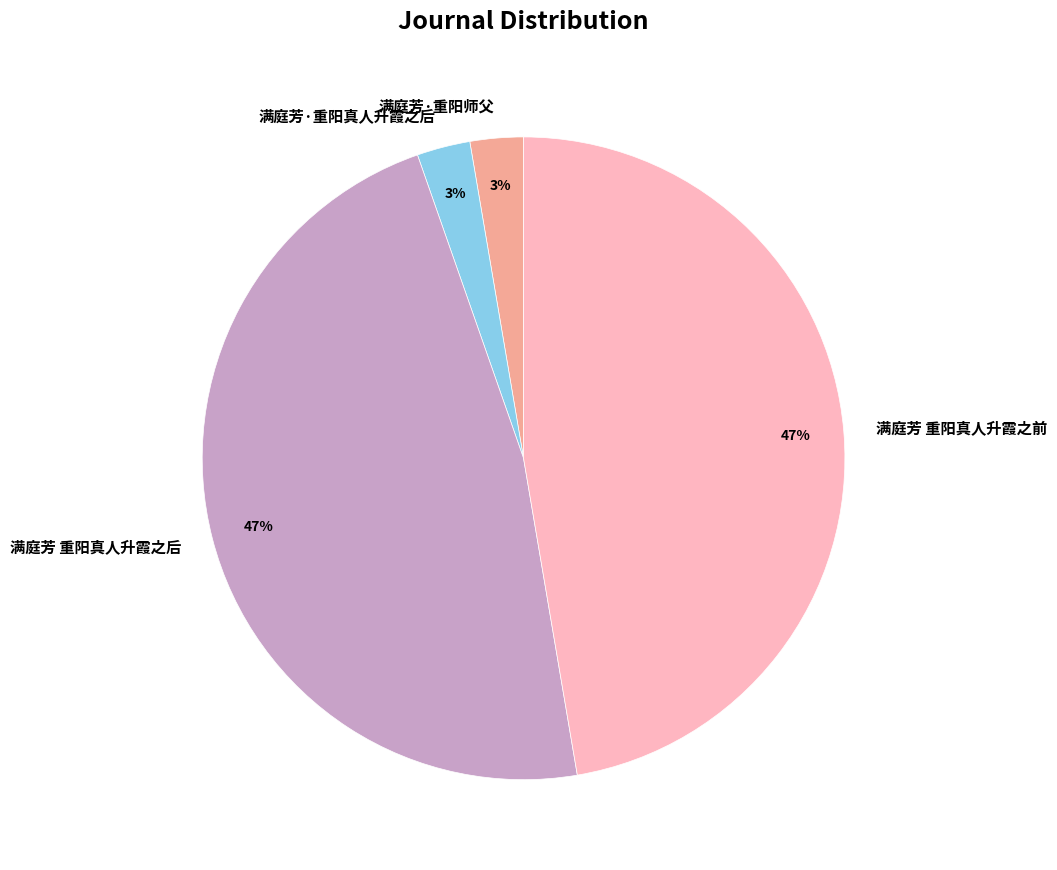

How many slices are in this pie chart?

4